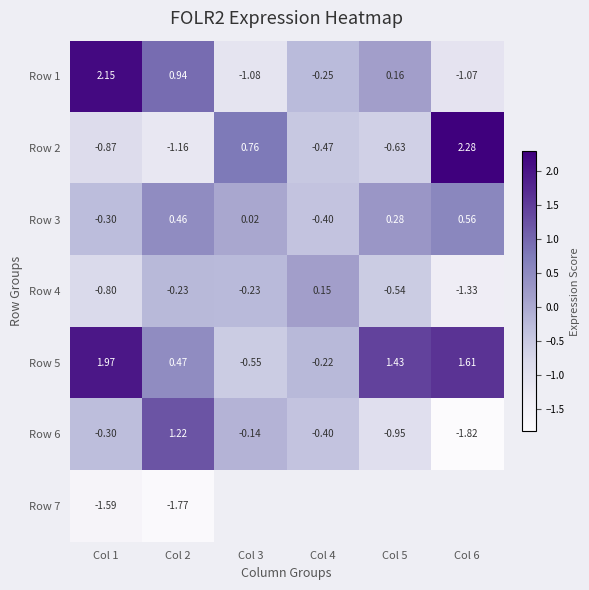

At which category is the sum across all series the highest?

Col 1